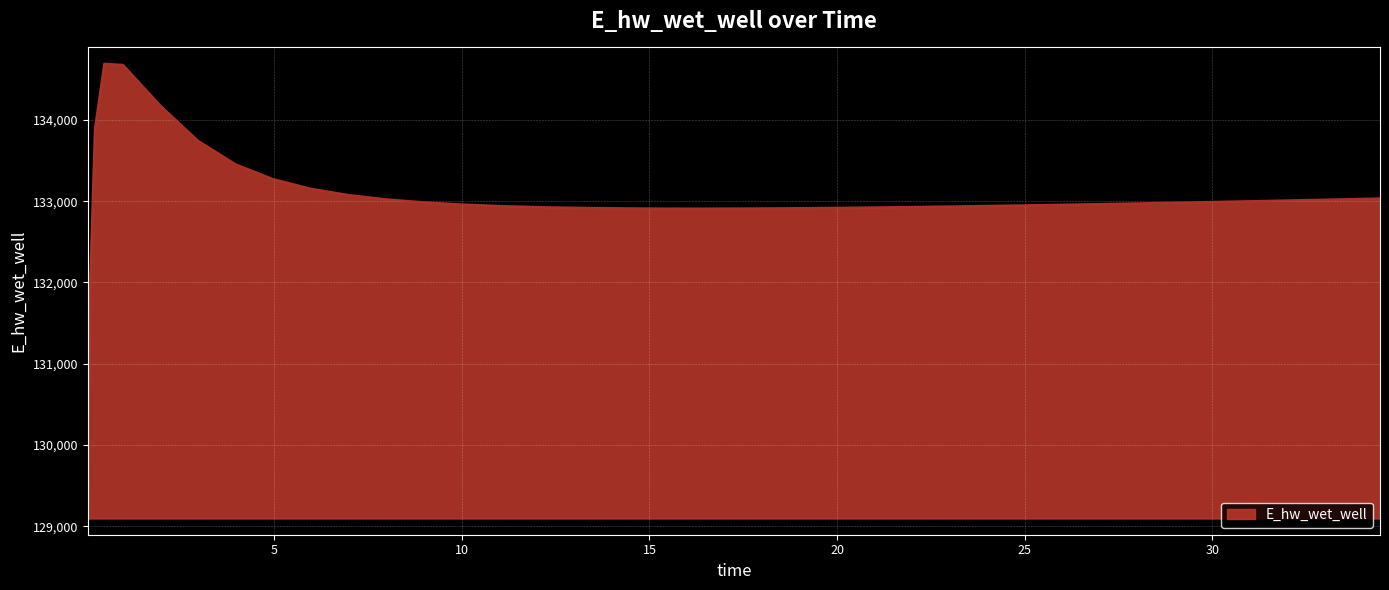

What is the difference between the maximum and minimum values?

5598.6